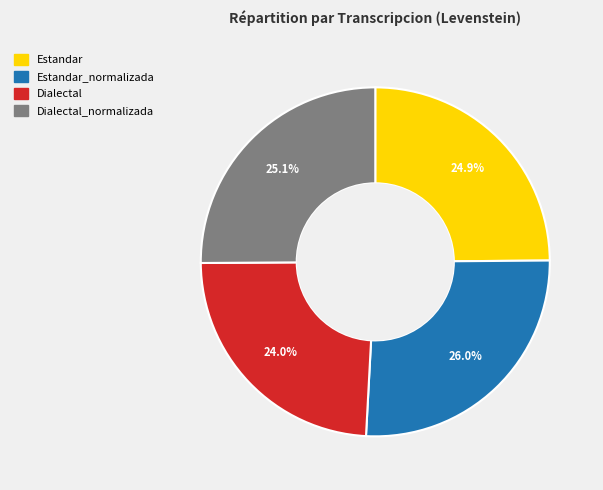

Is there any slice that represents more than half of the pie?

No